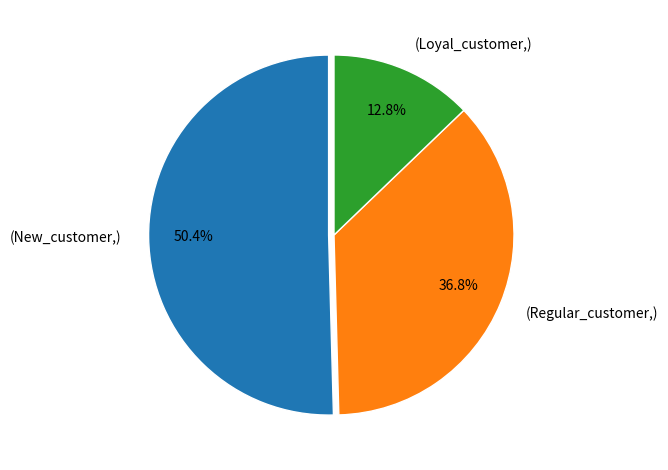

How many slices are in this pie chart?

3